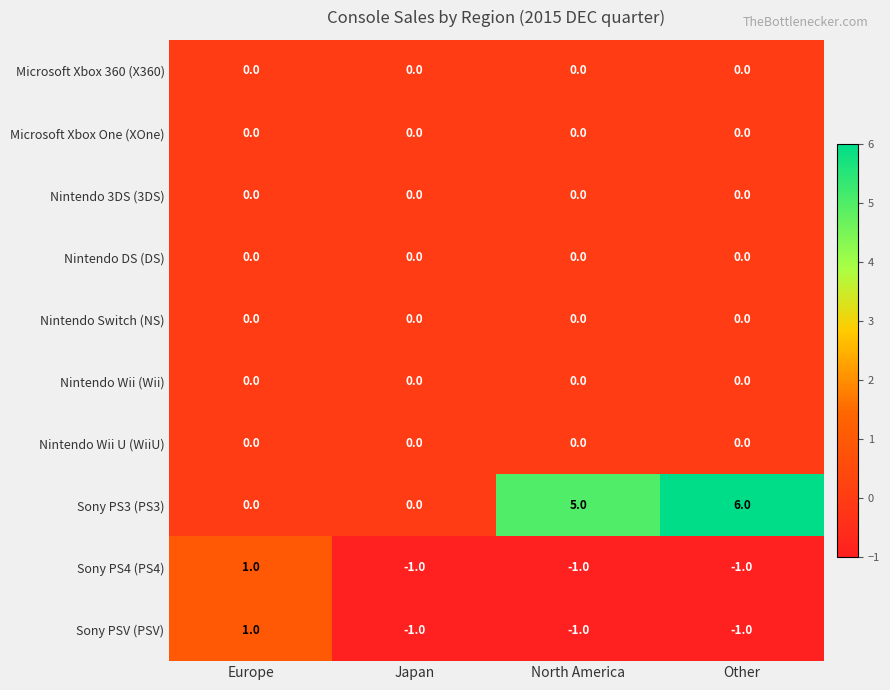

Which series changed the most between Europe and North America?

Sony PS3 (PS3)